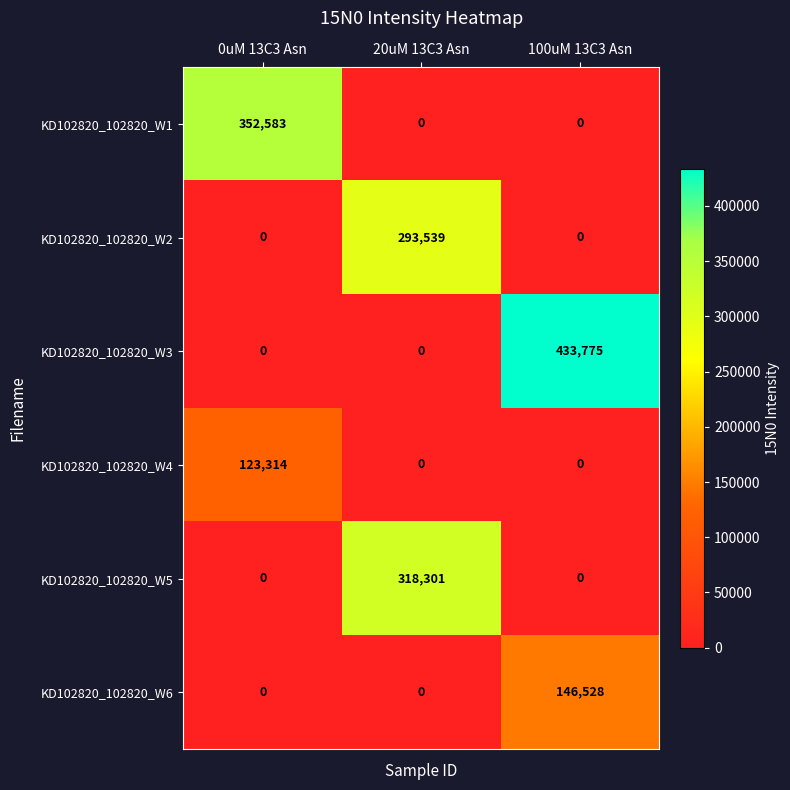

True or false: KD102820_102820_W2 has a value of -137152 at 0uM 13C3 Asn.

False